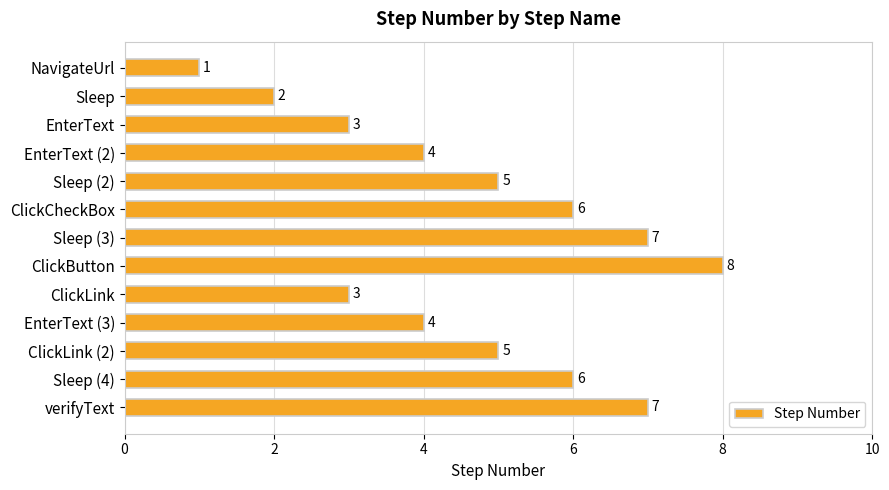

Between NavigateUrl and ClickLink (2), which is larger?

ClickLink (2)